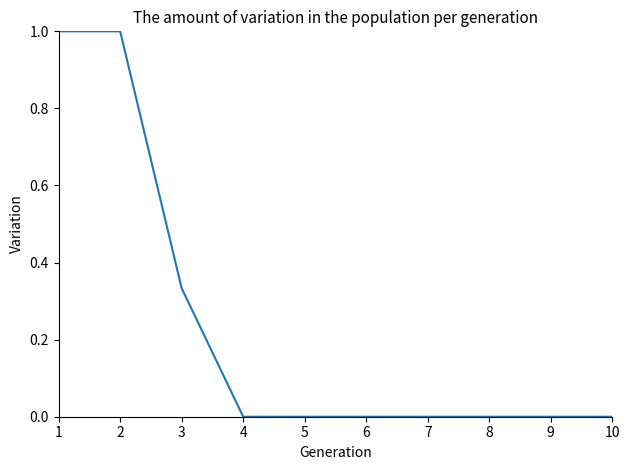

What is the greatest value displayed?

1.0